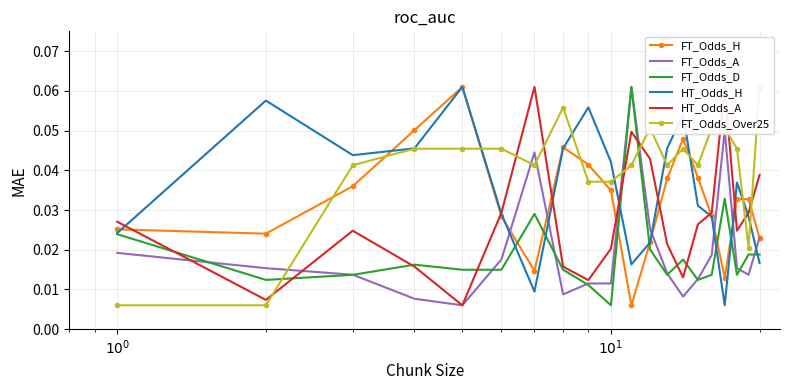

Where is FT_Odds_Over25 nearest to the value 0?

$10^0$